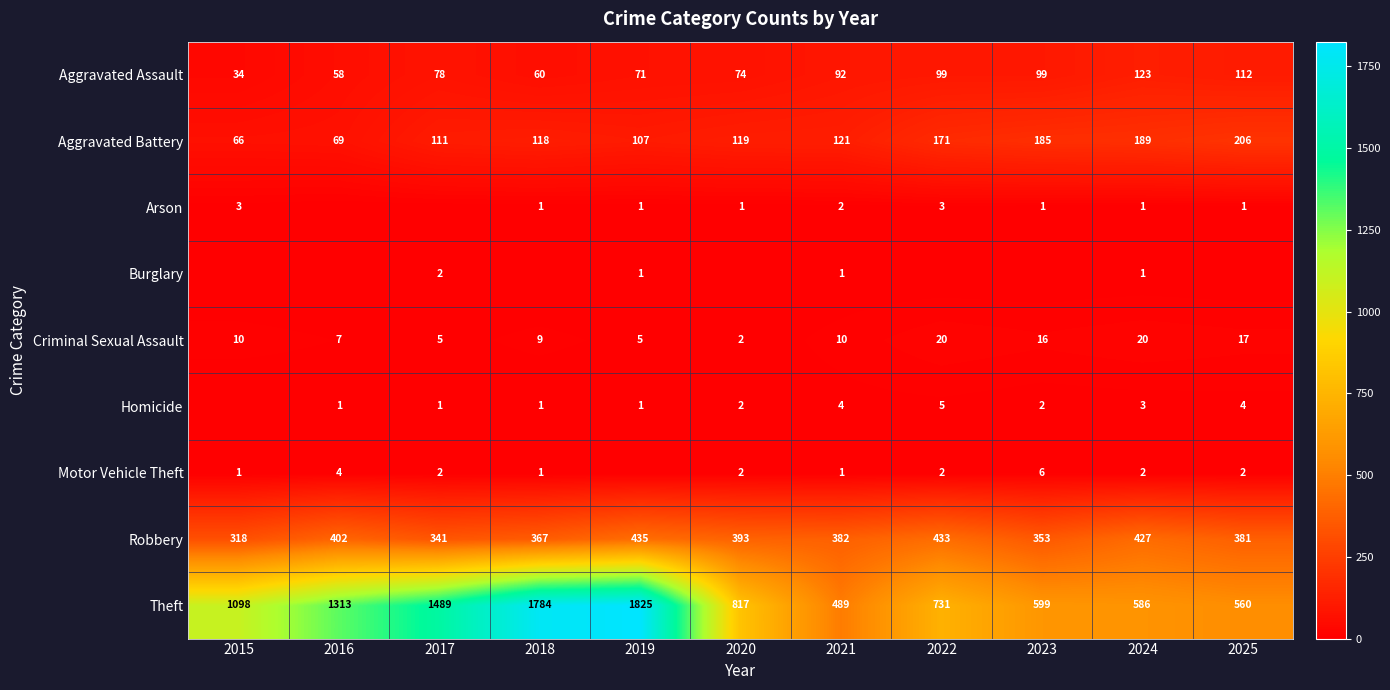

True or false: Arson has a value of 1 at 2015.

False